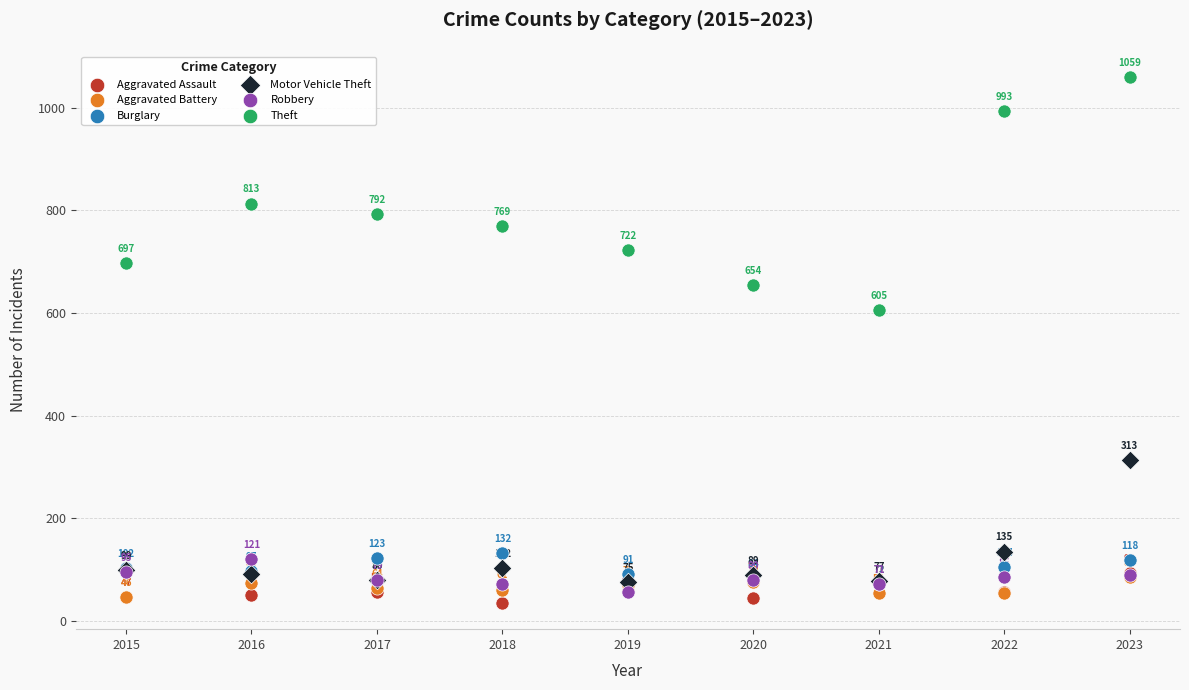

In the Aggravated Assault series, what Y value is closest to 64?

58